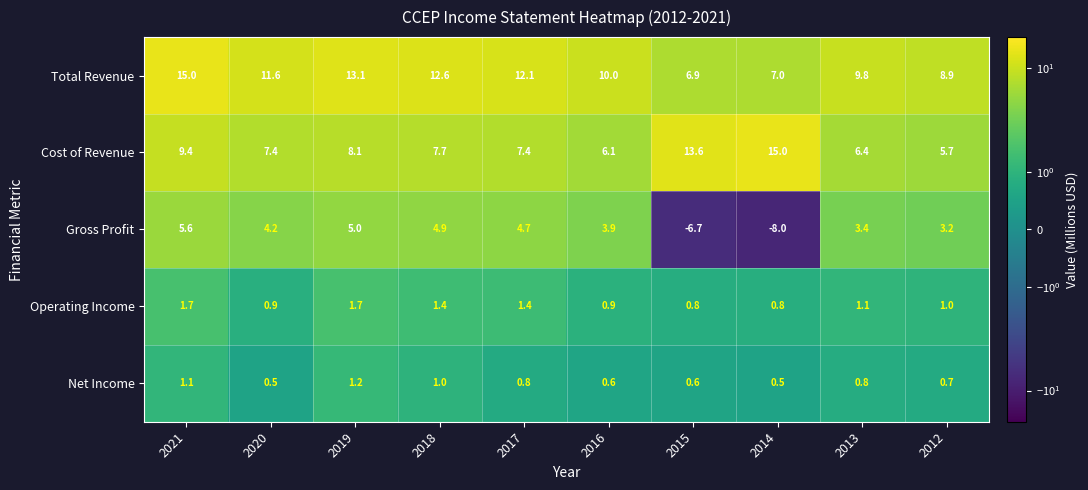

What is the average value of the Net Income series?

0.8